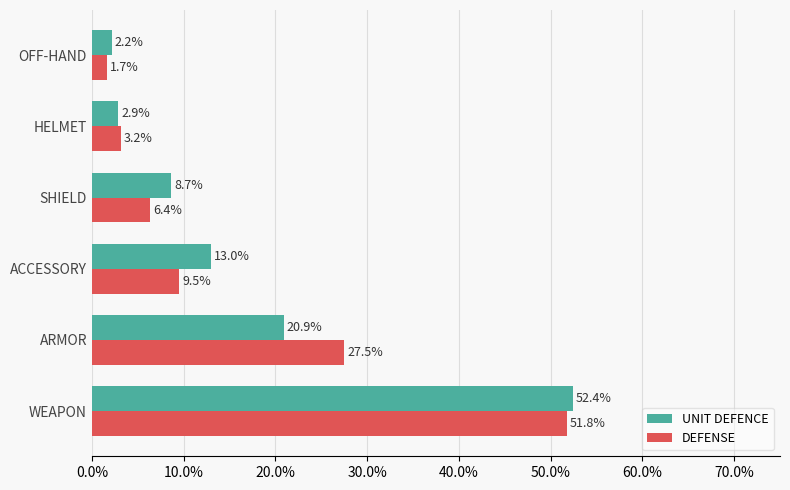

The value of DEFENSE at ARMOR is 10.2. True or false?

False